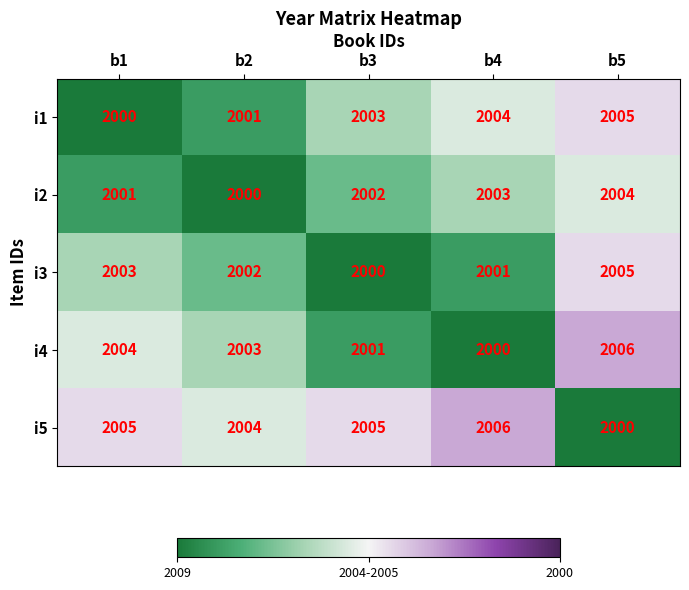

What is the average value of the i3 series?

2002